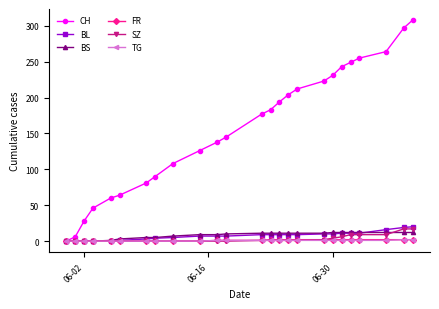

Which series has the largest range (max minus min)?

CH